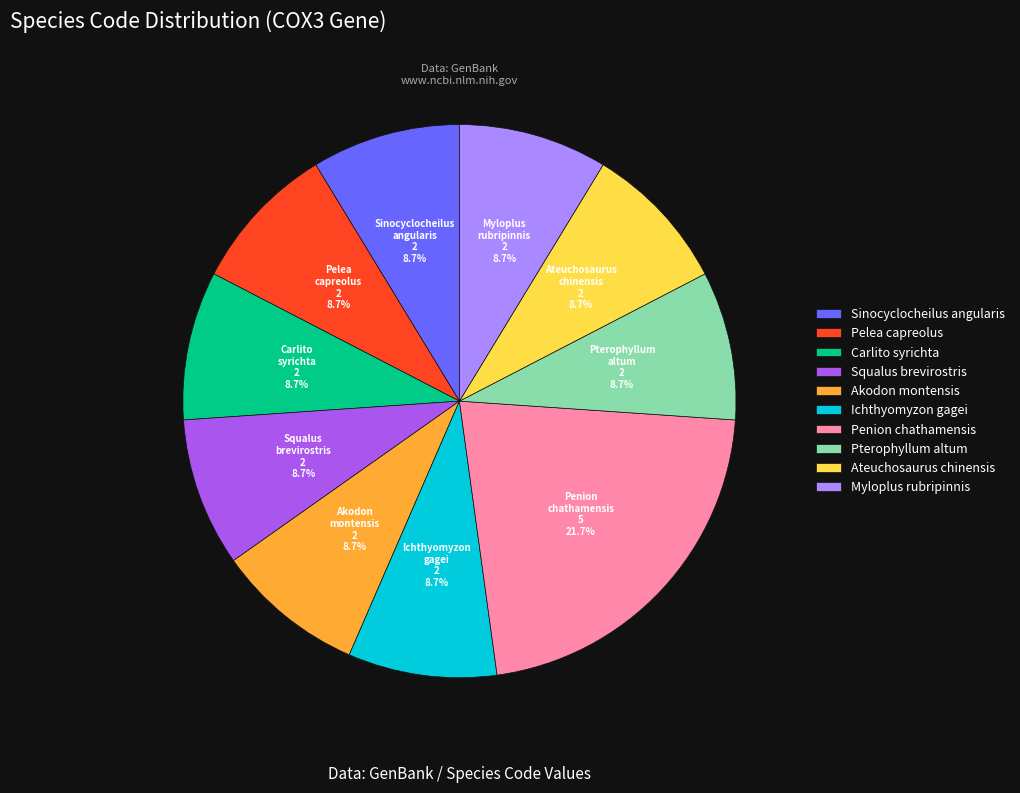

To the nearest percent, what is the difference between the Penion chathamensis and Ateuchosaurus chinensis slice percentages?

13%